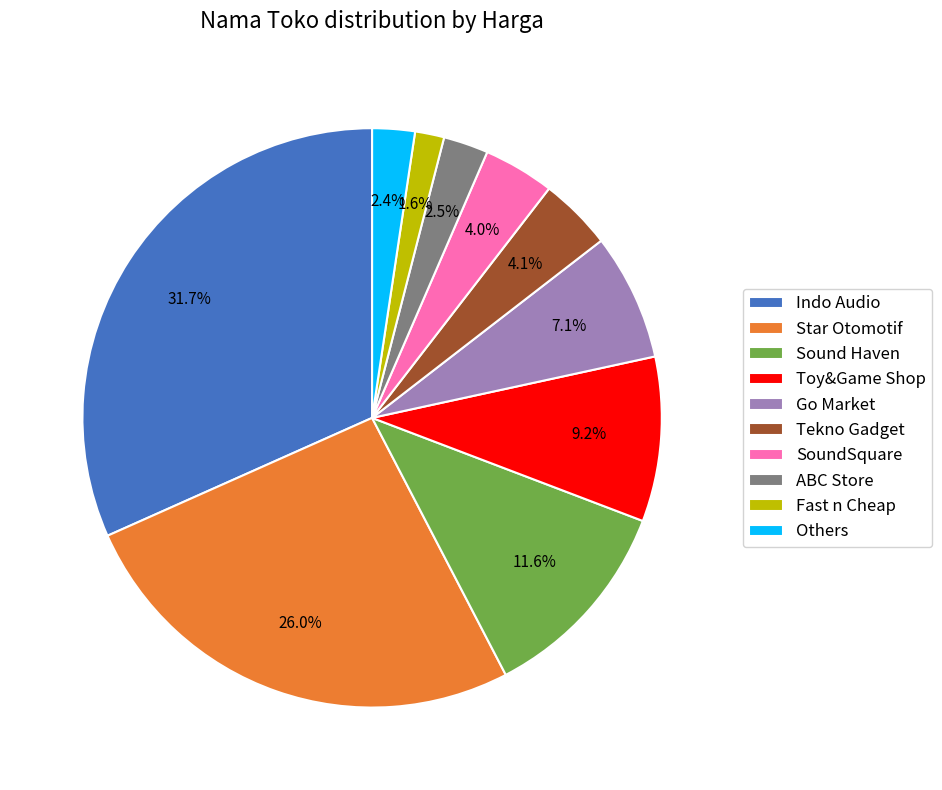

To the nearest percent, what is the difference between the largest and smallest slice percentages?

30%